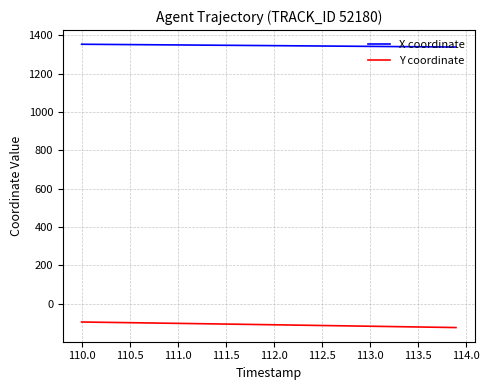

True or false: Y coordinate and X coordinate intersect in this chart.

False